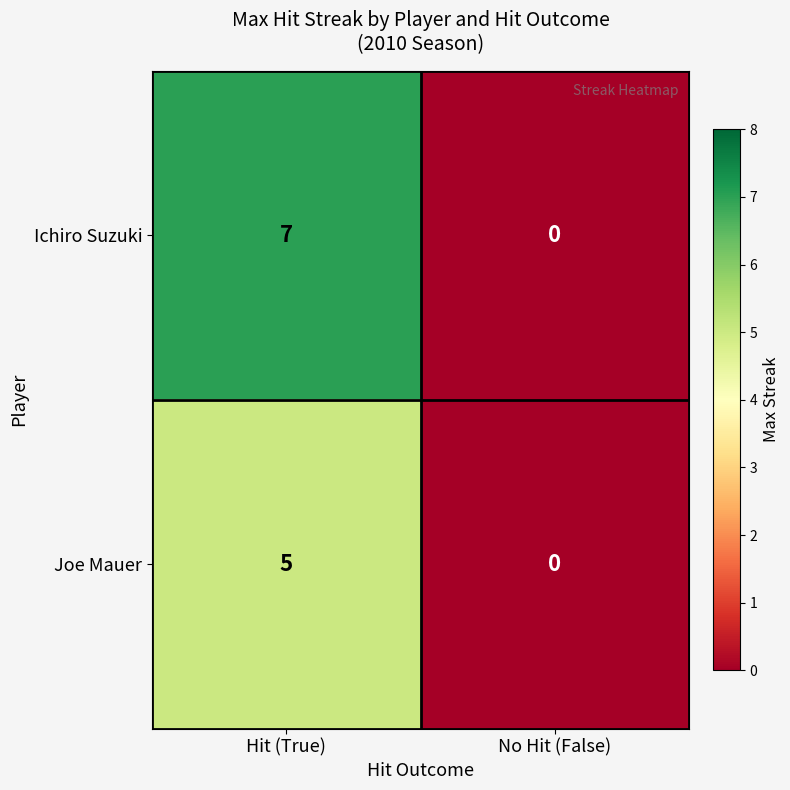

Which category has the highest value in the Ichiro Suzuki series?

Hit (True)